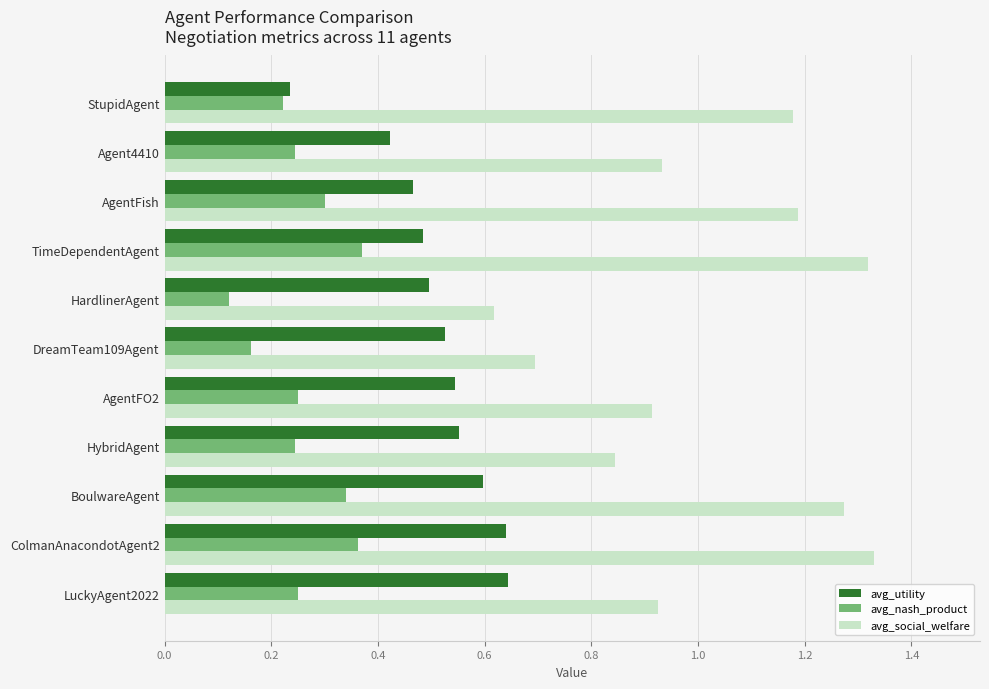

Which category has the lowest value across all series?

HardlinerAgent